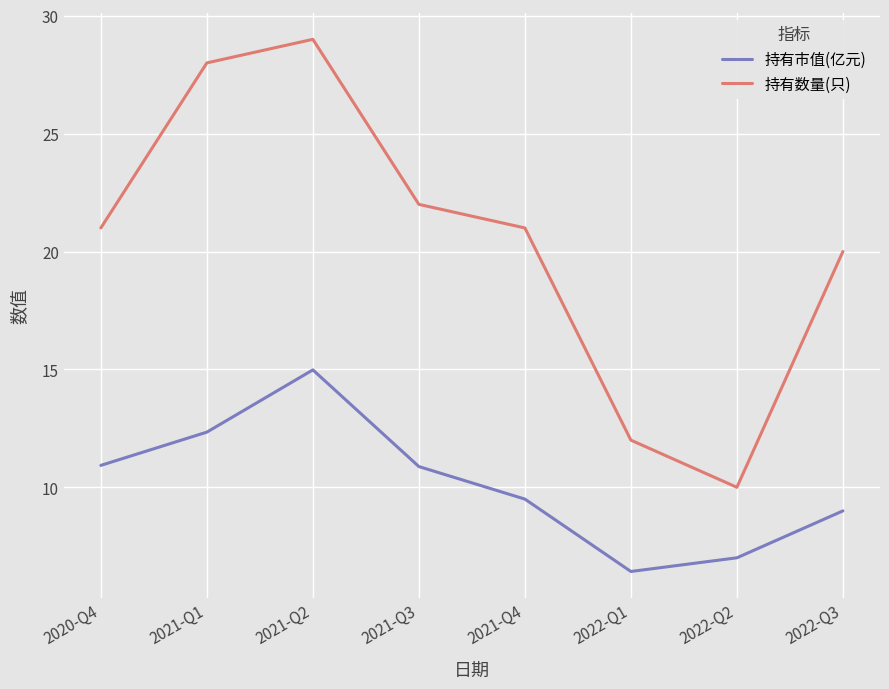

True or false: 持有数量(只) and 持有市值(亿元) intersect in this chart.

False